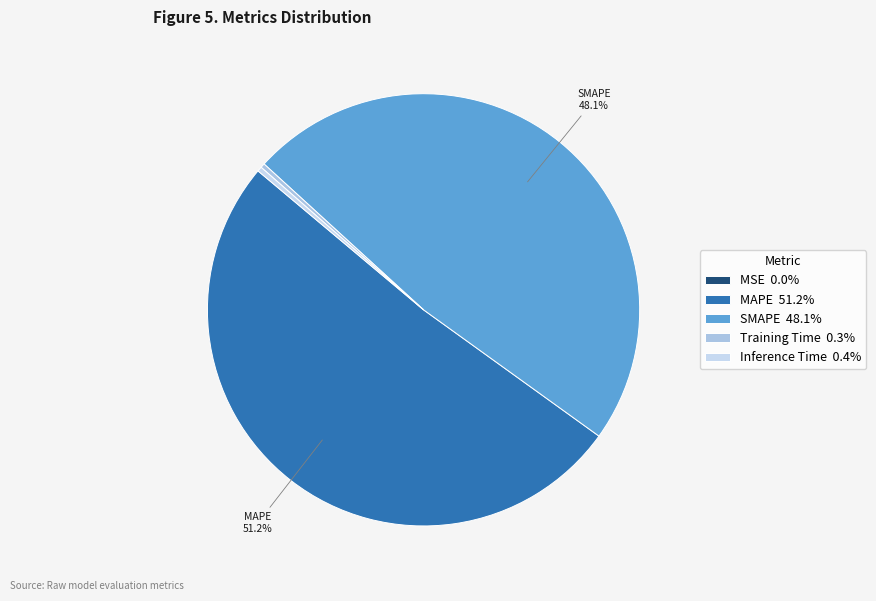

Which has a higher value, Inference Time or SMAPE?

SMAPE